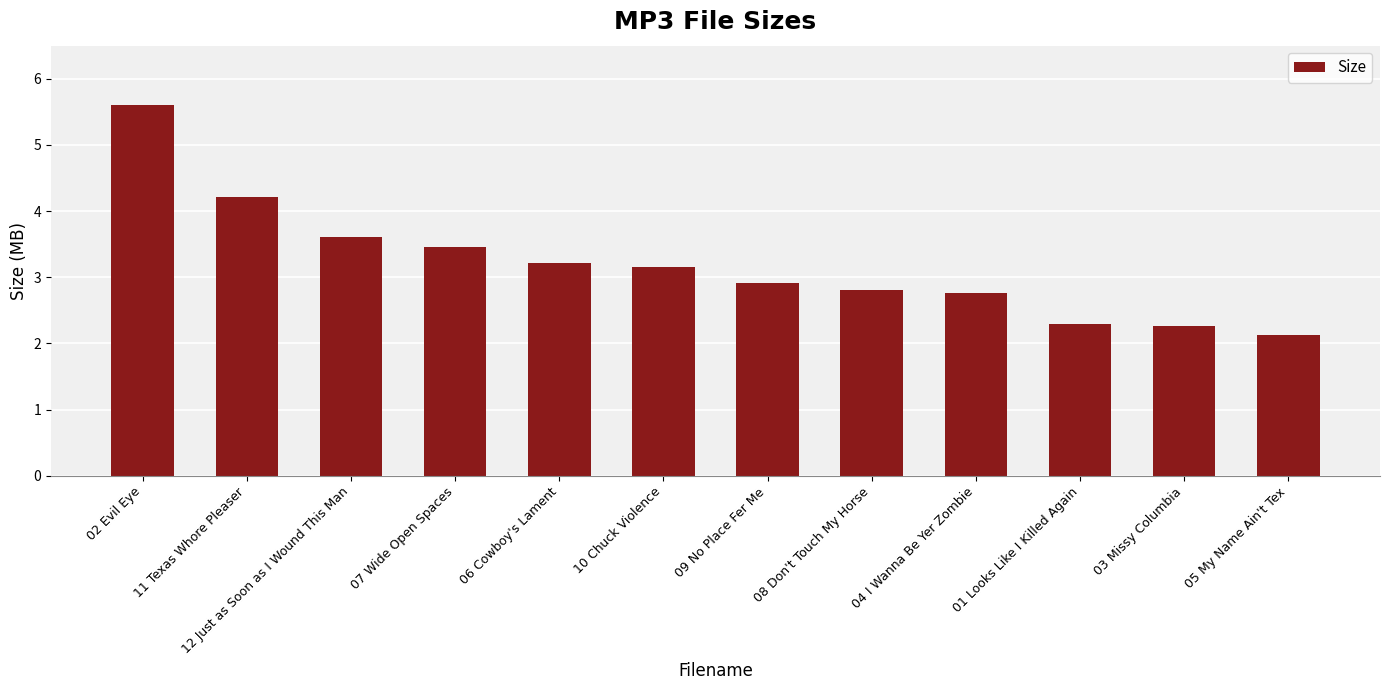

What is the difference between the maximum and minimum values?

3.5